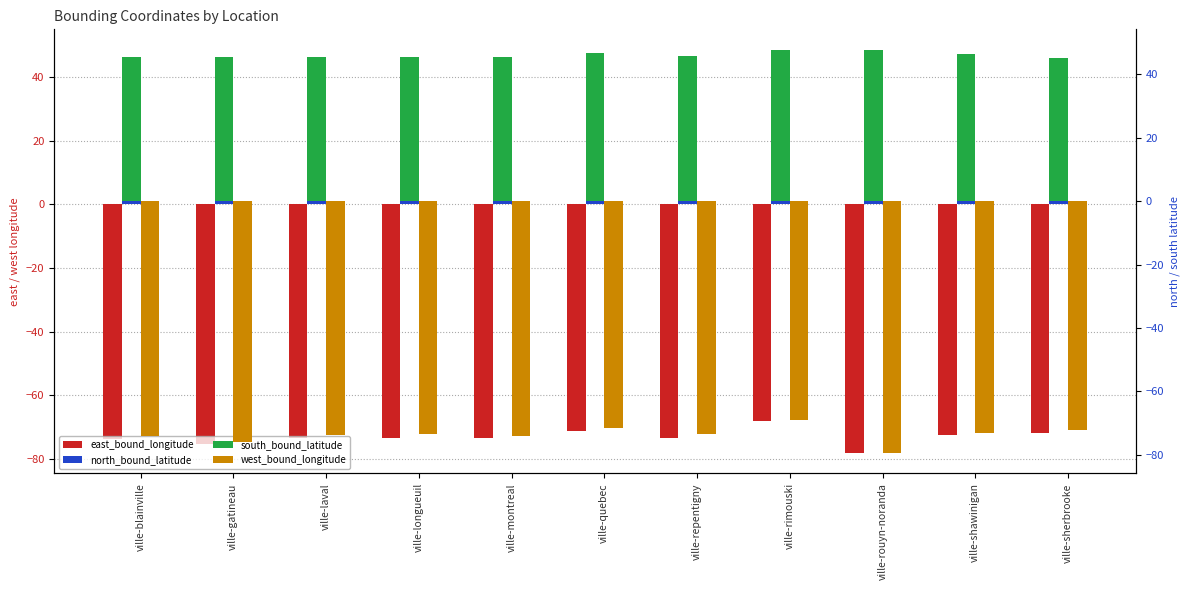

What are all the series names shown in the legend?

east_bound_longitude, north_bound_latitude, south_bound_latitude, west_bound_longitude